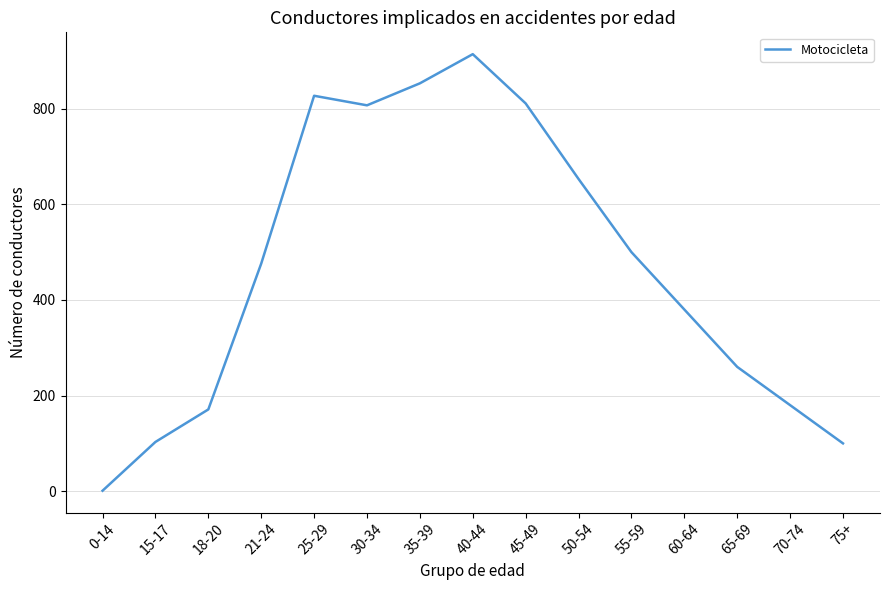

Which category has the highest value across all series?

40-44